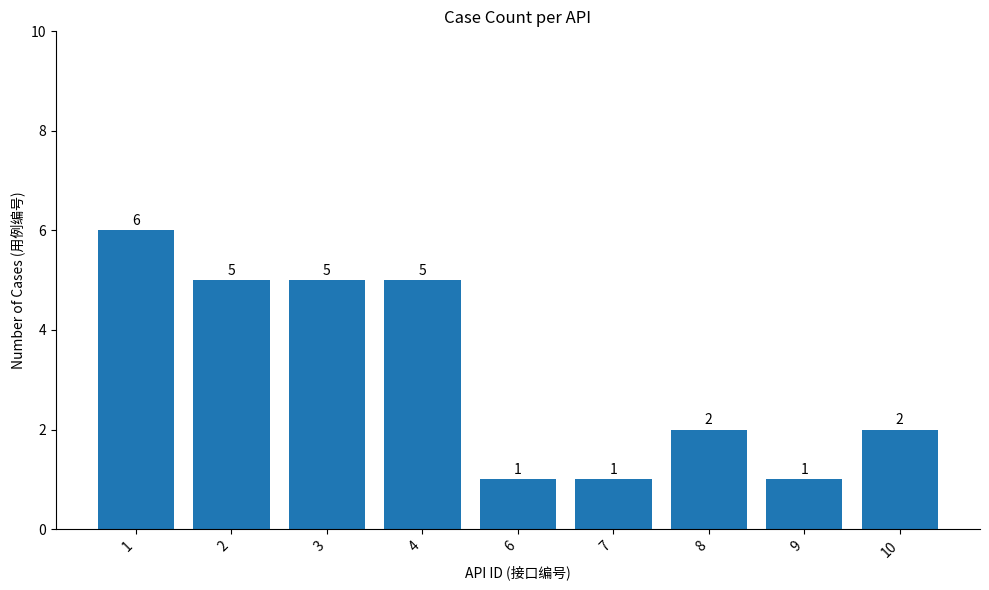

Which label corresponds to the largest value in the chart?

1